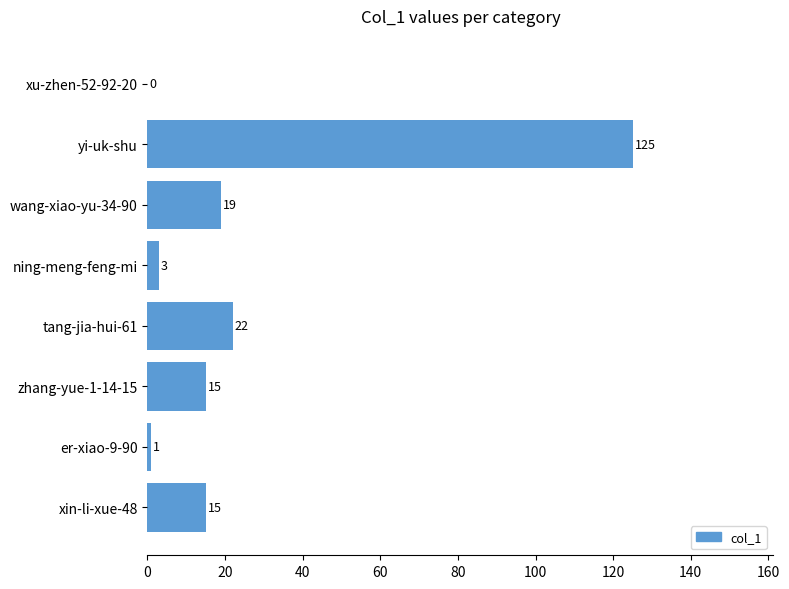

What is the average value?

25